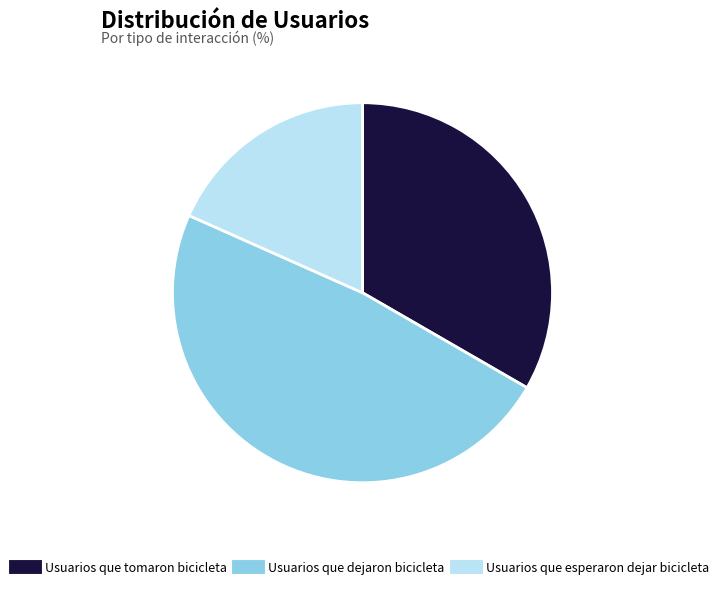

What is the largest slice in the pie chart?

Usuarios que dejaron bicicleta